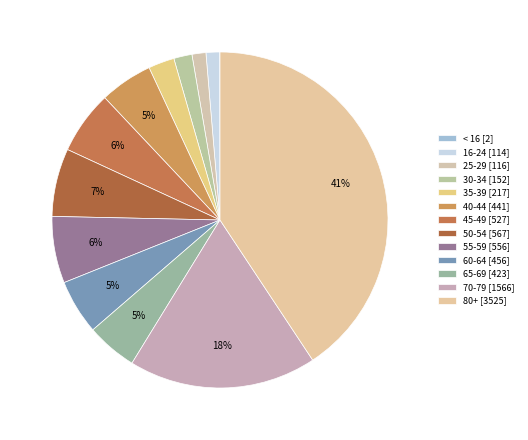

What is the change in value from 45-49 to 60-64?

-71